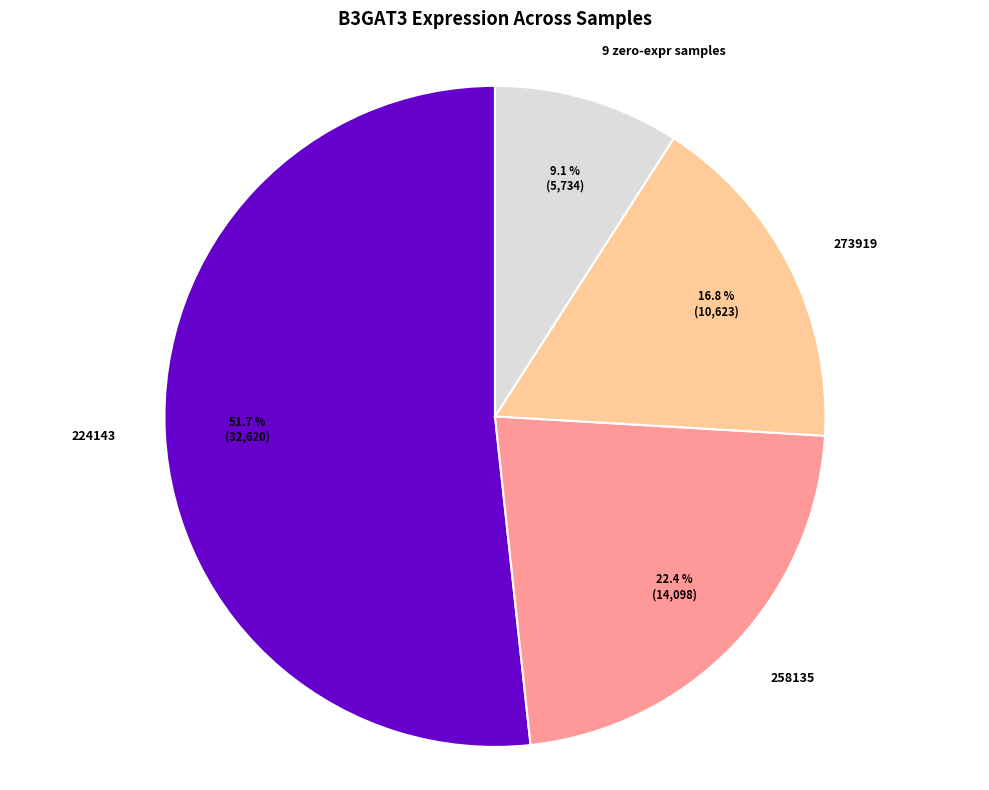

Which slice is the largest?

224143